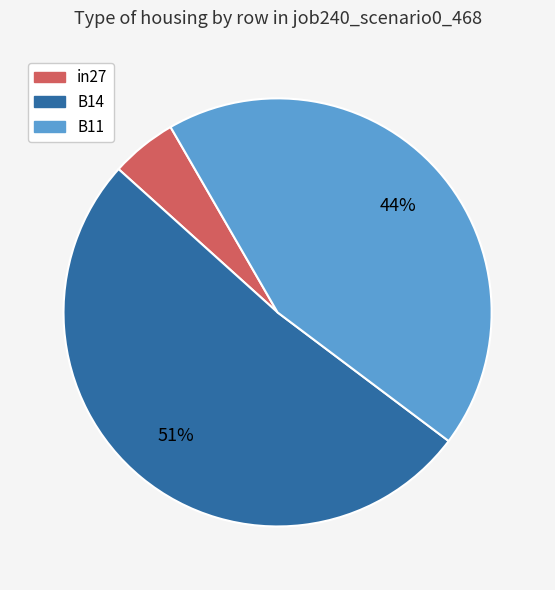

Which slice represents more than half of the pie?

B14